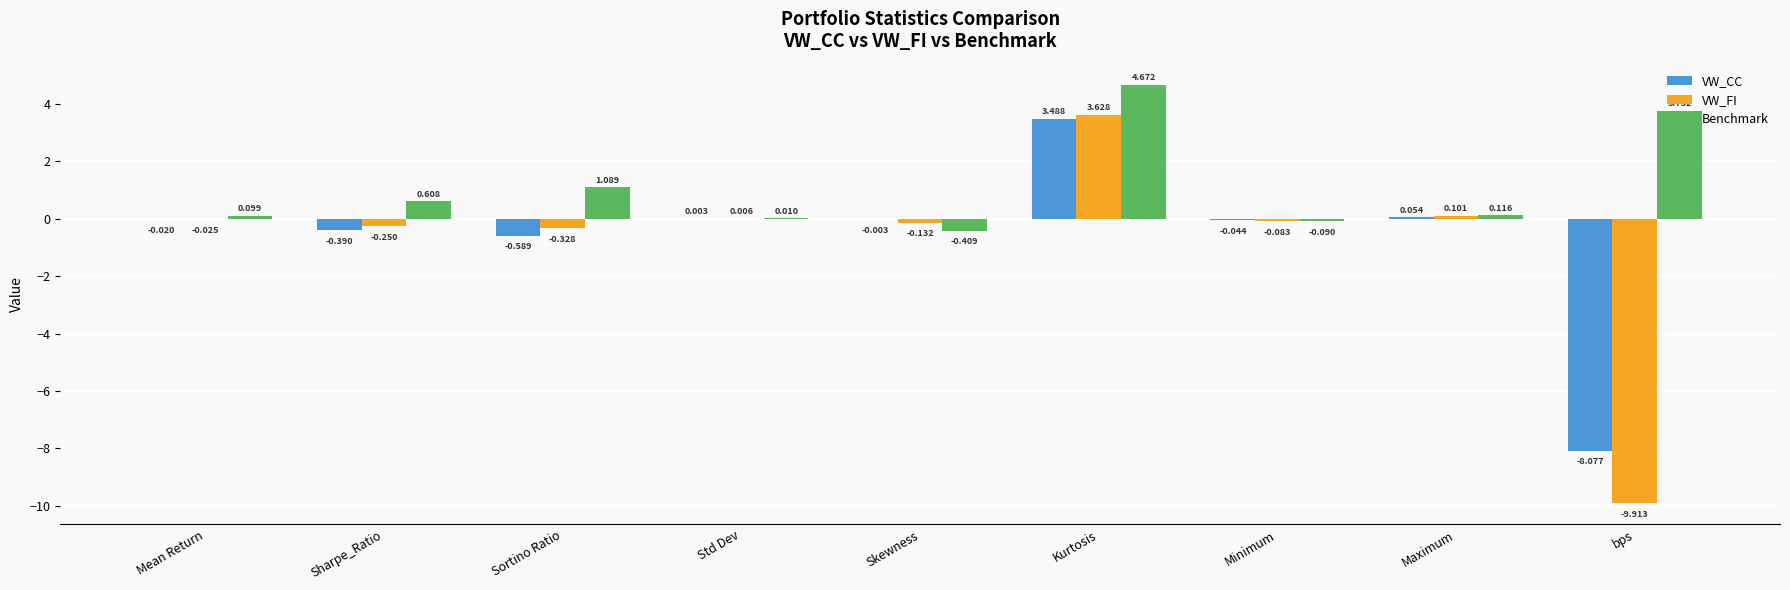

Which series changed the most between Std Dev and Maximum?

Benchmark